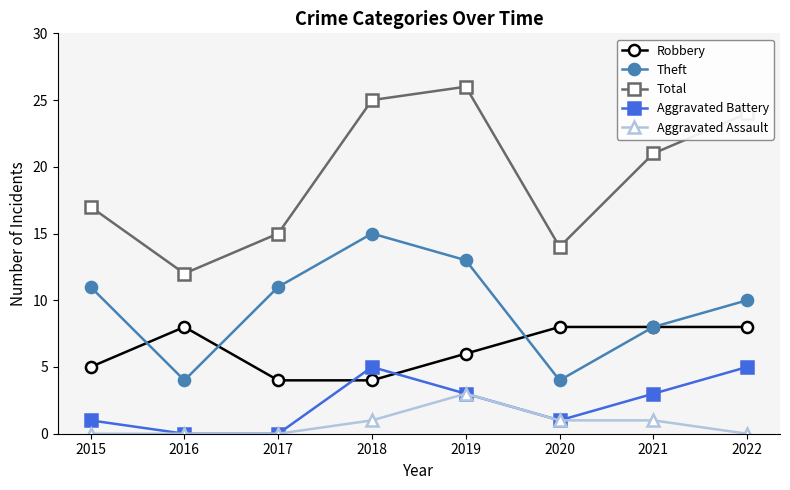

True or false: Robbery and Aggravated Assault cross at least once.

False